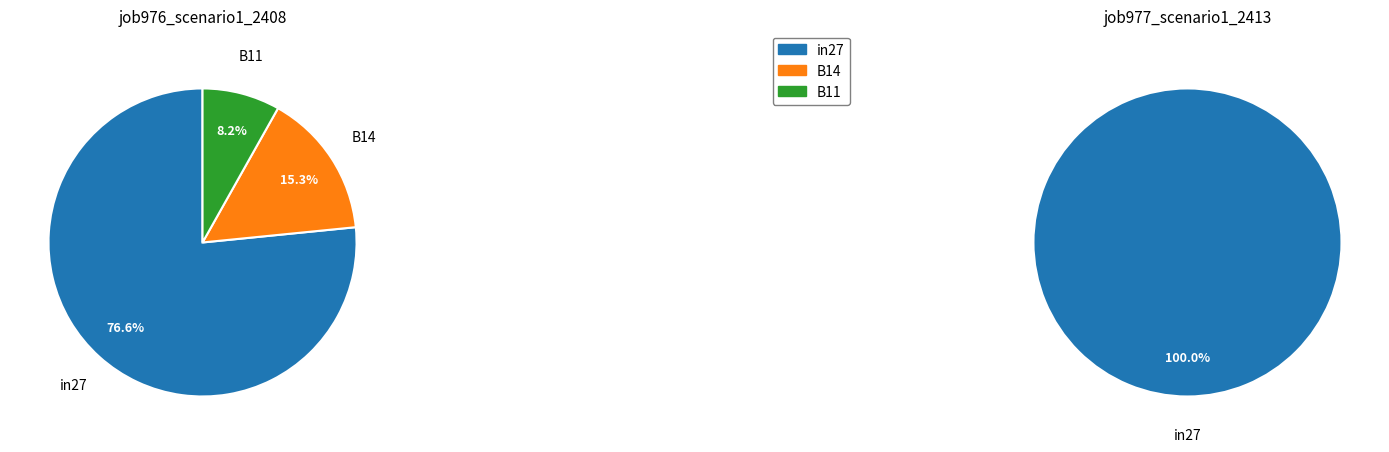

Is in27 the majority of the pie?

Yes